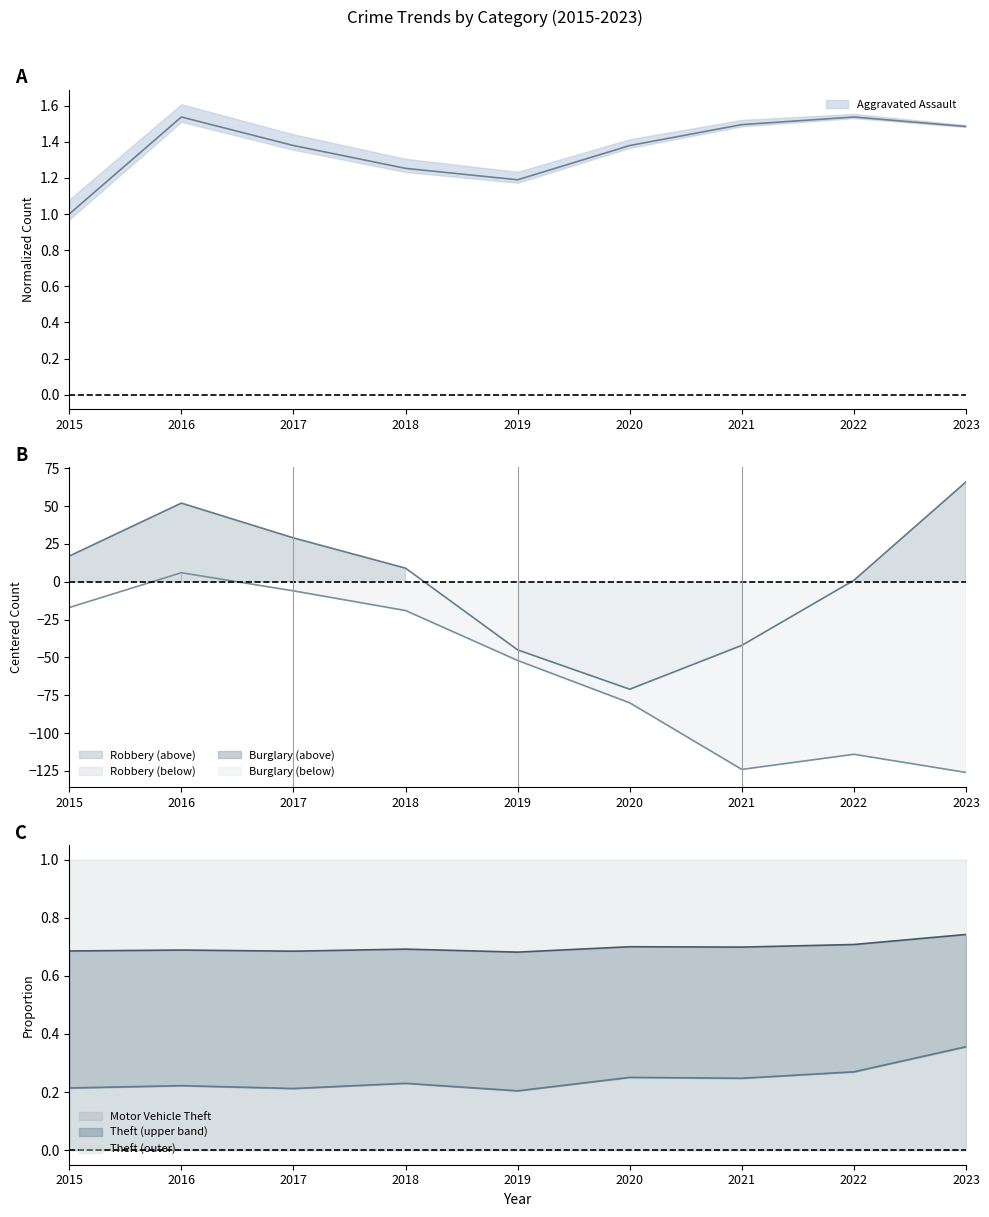

Rank the series at 2020 from highest to lowest value.

Aggravated Assault, Robbery, Burglary